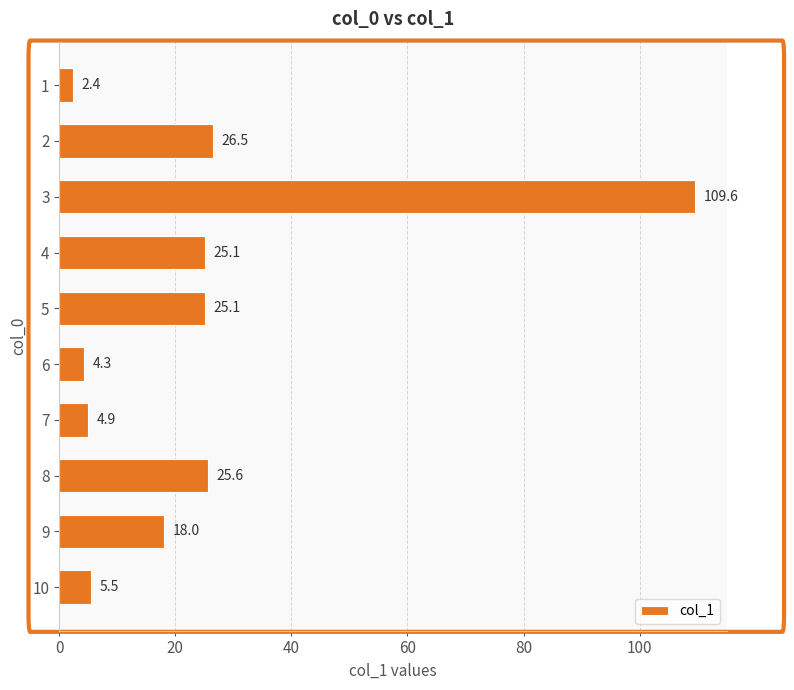

What is the greatest value displayed?

109.6